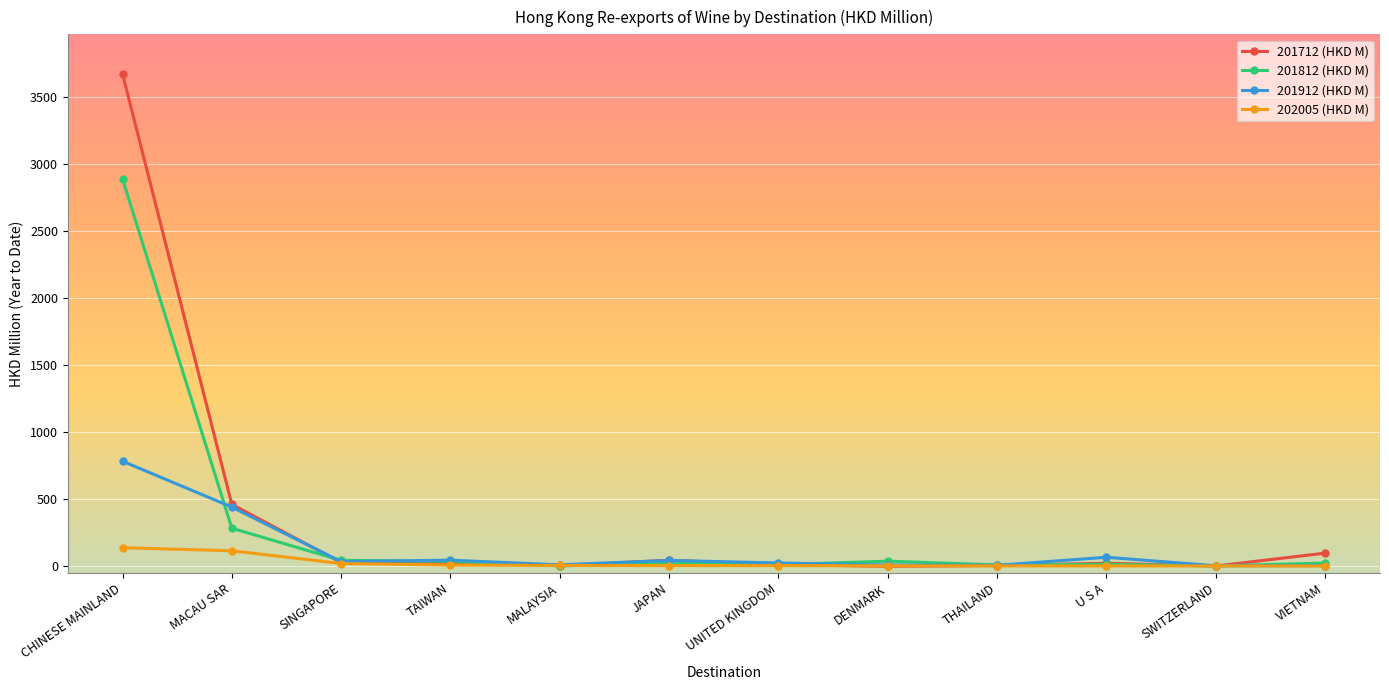

Which series has the largest range (max minus min)?

201712 (HKD M)